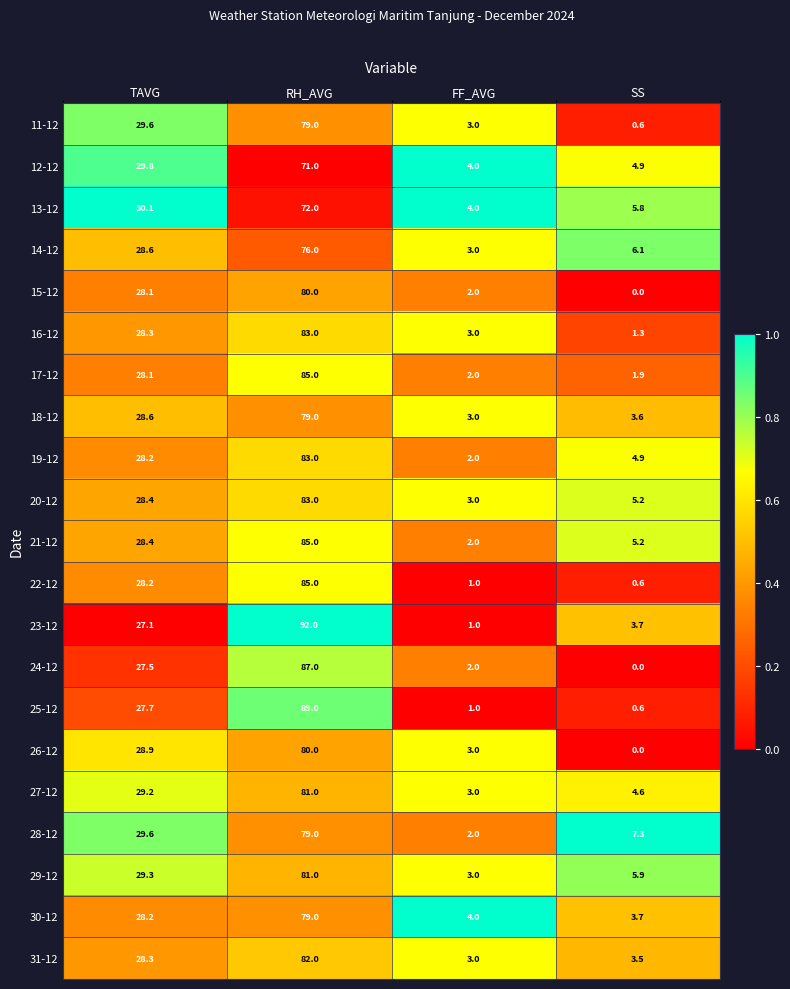

Is it true that 23-12 equals 41.5 at TAVG?

False